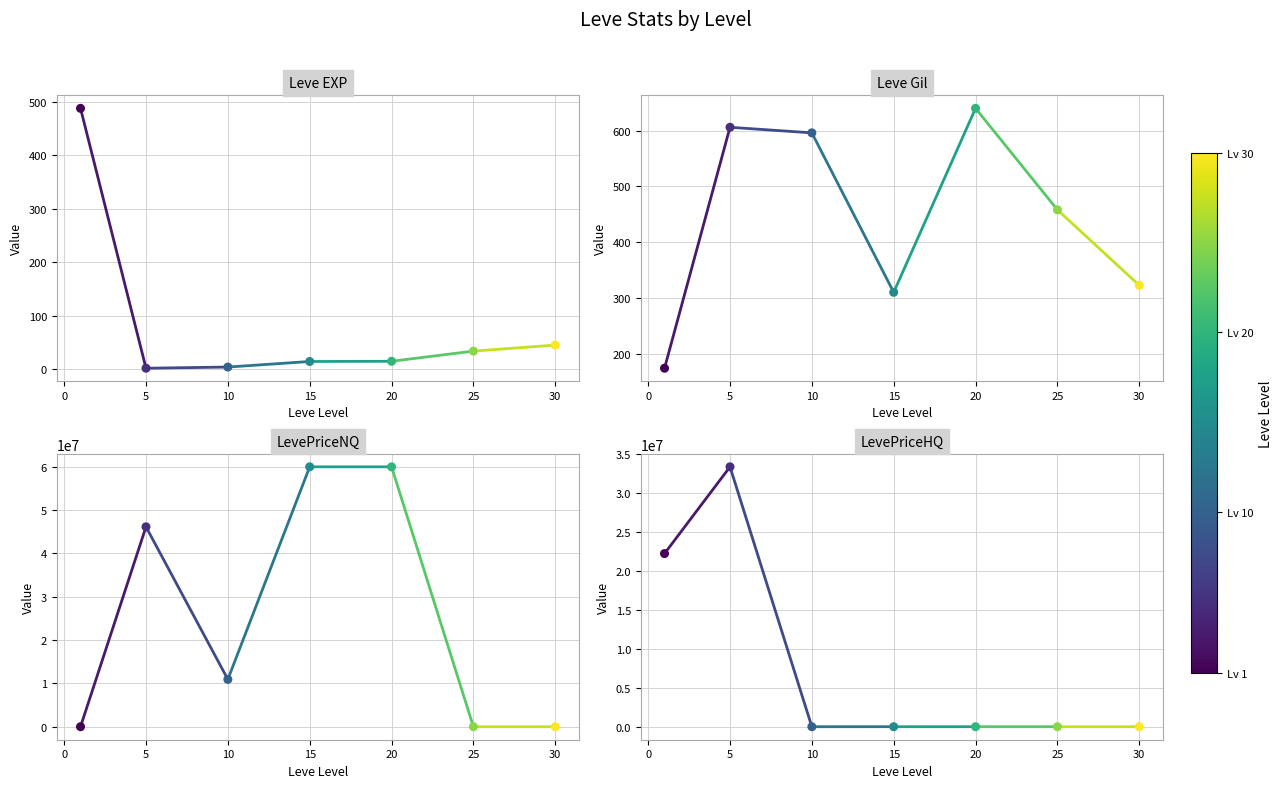

What are all the series names shown in the legend?

Leve EXP, Leve Gil, LevePriceNQ, LevePriceHQ